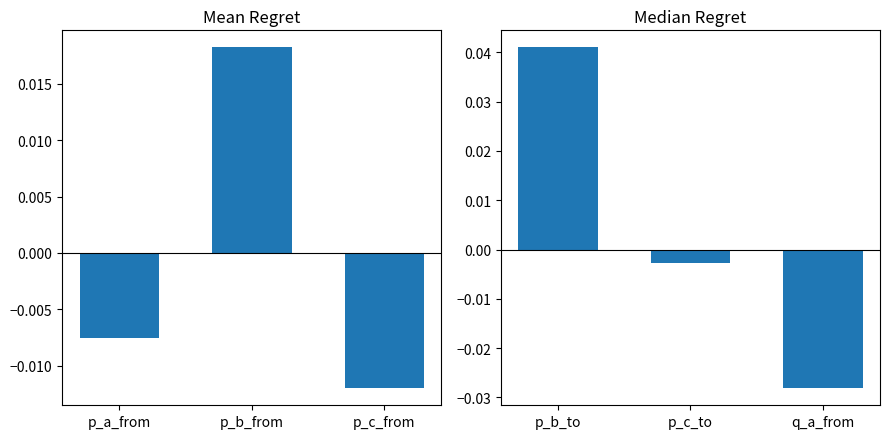

How many categories are shown in the chart?

3